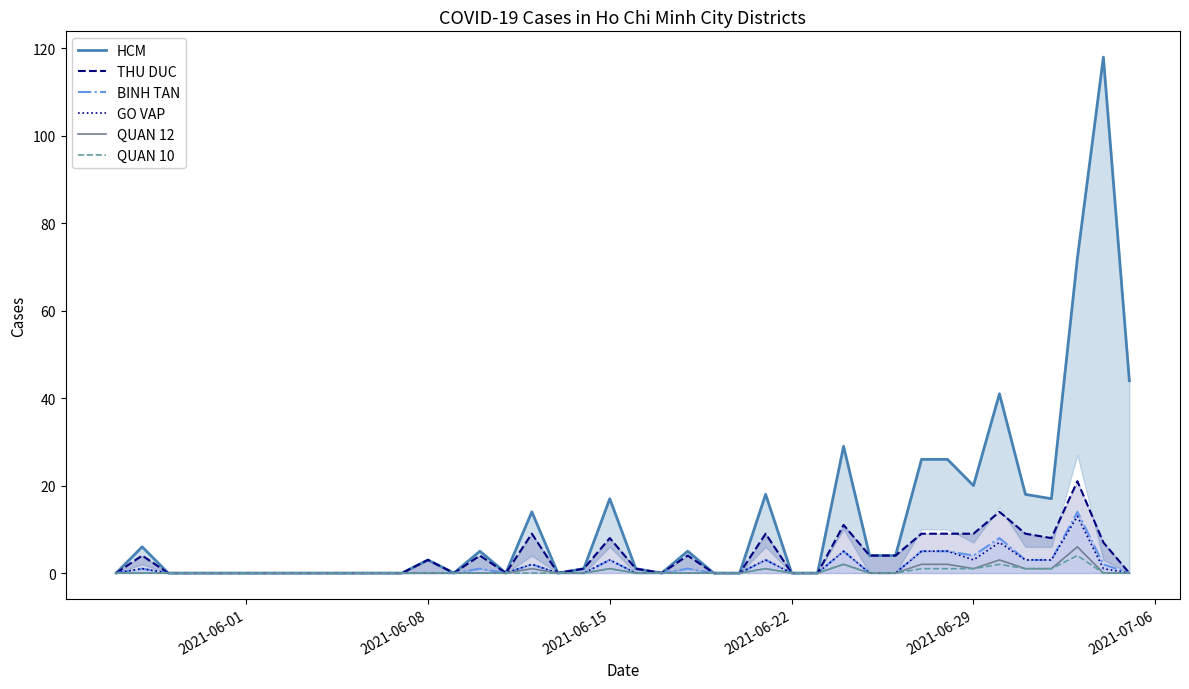

The BINH TAN series shows 4 at 2021-06-08. True or false?

False